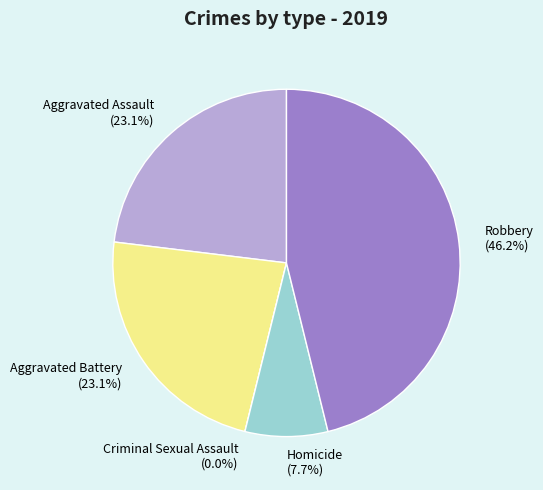

Which category has the smallest portion of the pie?

Criminal Sexual Assault